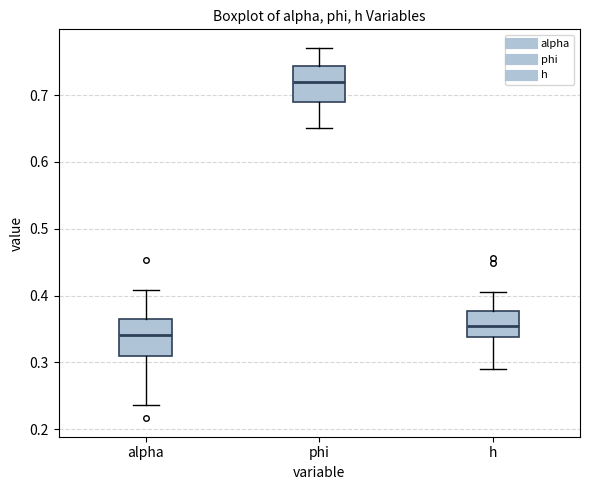

Reading left to right, transcribe this box plot: for each box, give where its median line is, the range the box spans, and where its two whiskers end, as read against the y-axis. The values are not printed on the chart, so give them approximately, as read against the axis.

alpha: median 0.34, box 0.31 to 0.37, whiskers 0.24 to 0.41
phi: median 0.72, box 0.69 to 0.74, whiskers 0.65 to 0.77
h: median 0.36, box 0.34 to 0.38, whiskers 0.29 to 0.41